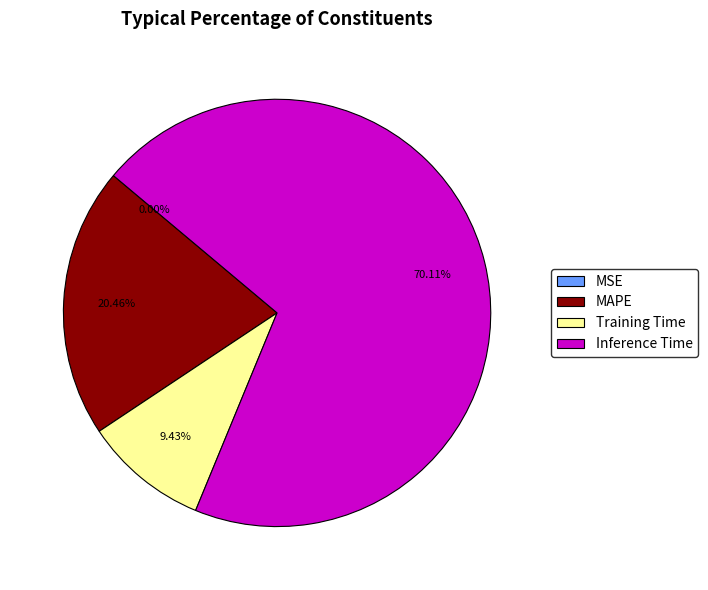

Does Training Time represent more than half of the total?

No